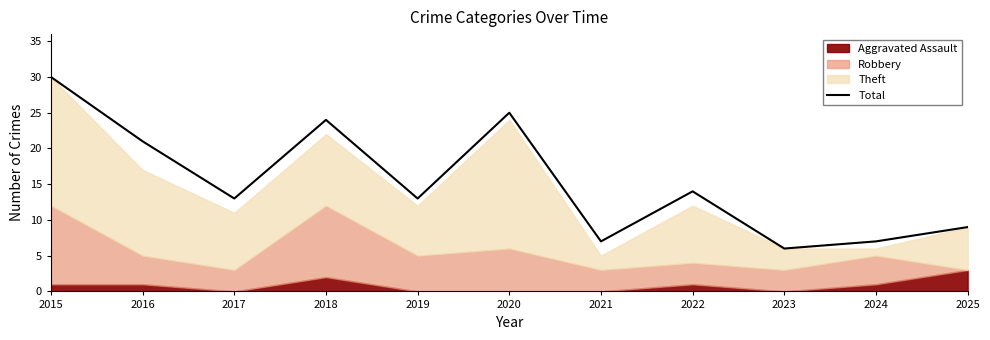

At which label is the value closest to 18?

2016